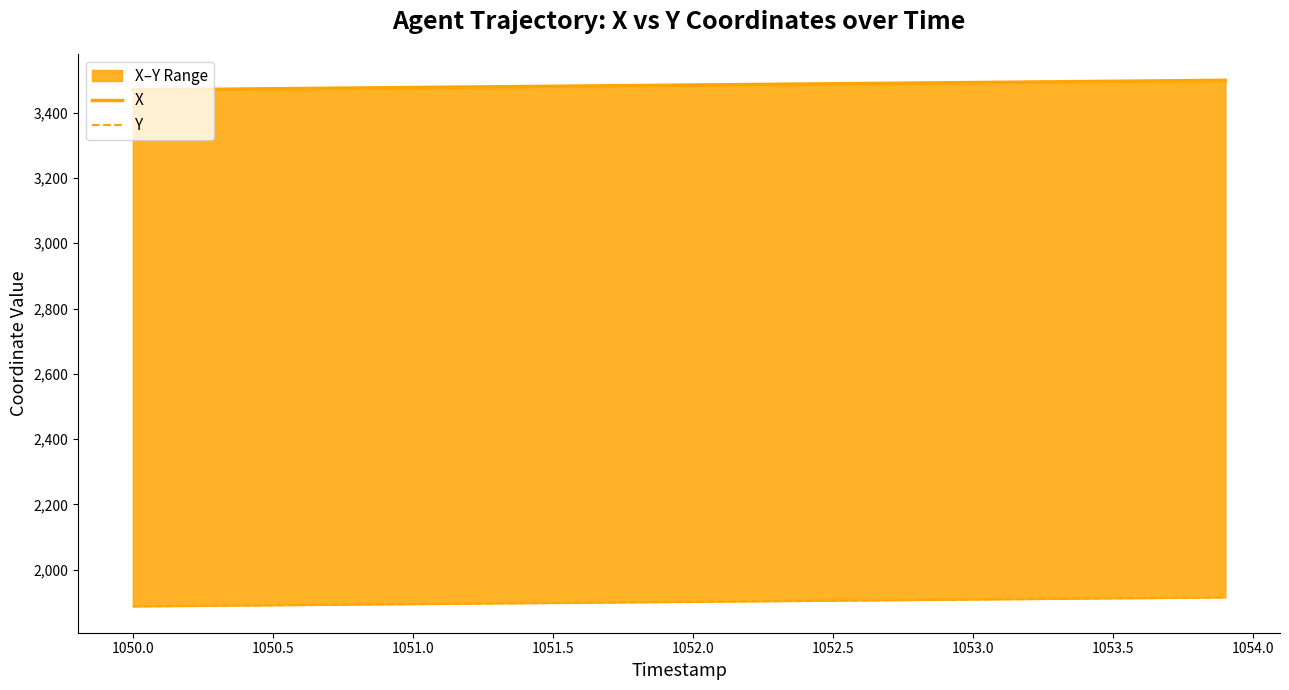

How many lines are shown in the chart?

2